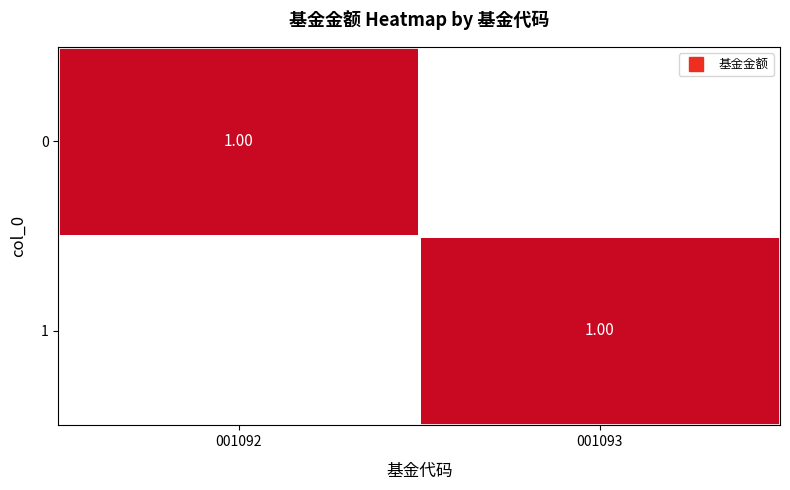

How many positive values does the 1 series have?

1